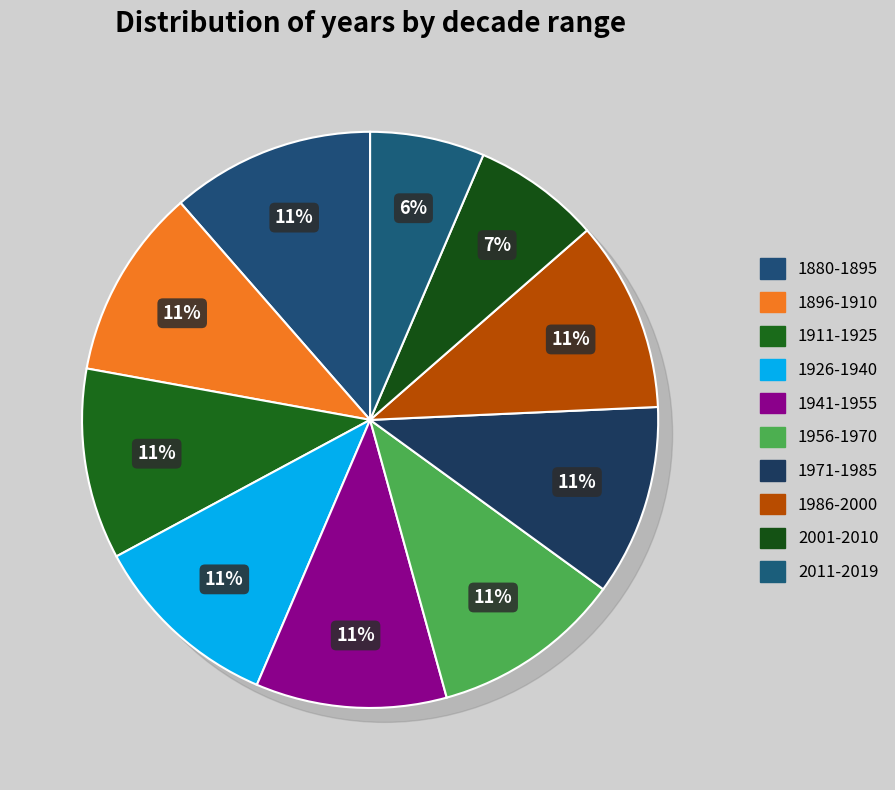

What percentage is the 1880-1895 slice, to the nearest percent?

11%